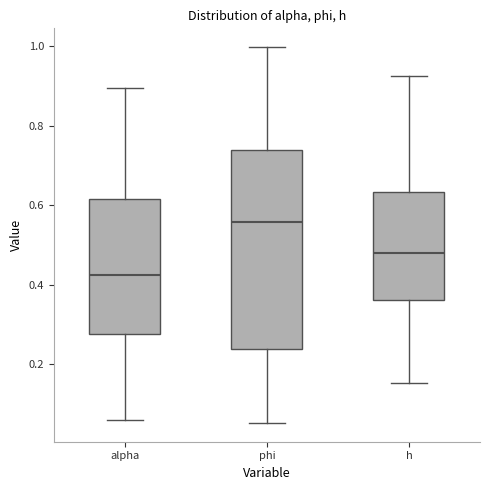

Reading left to right, read every box against the y-axis: the position of its median line, the range the box covers, and the ends of its whiskers. The values are not printed on the chart, so give them approximately, as read against the axis.

alpha: median 0.42, box 0.28 to 0.62, whiskers 0.06 to 0.90
phi: median 0.56, box 0.24 to 0.74, whiskers 0.06 to 1.00
h: median 0.48, box 0.36 to 0.64, whiskers 0.16 to 0.92